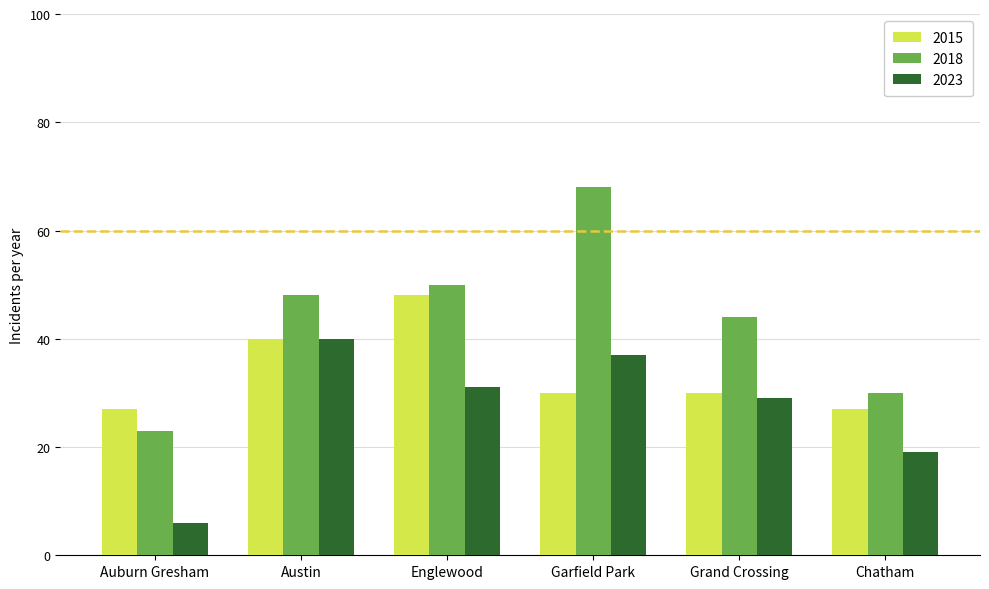

Which series has the largest total across all categories?

2018